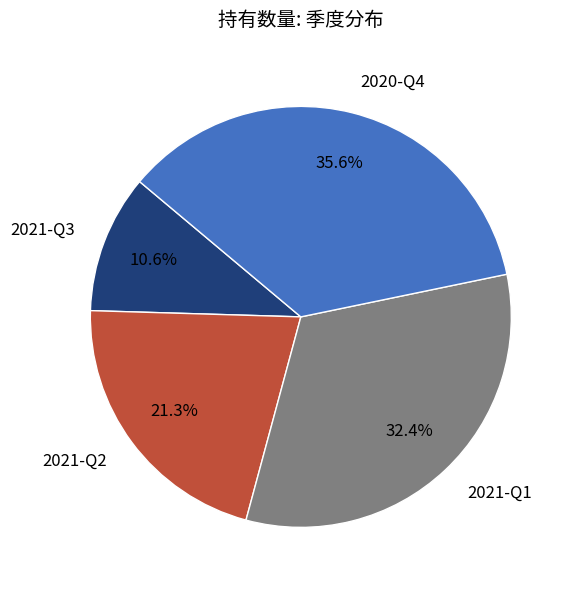

To the nearest percent, what portion does 2020-Q4 represent?

36%